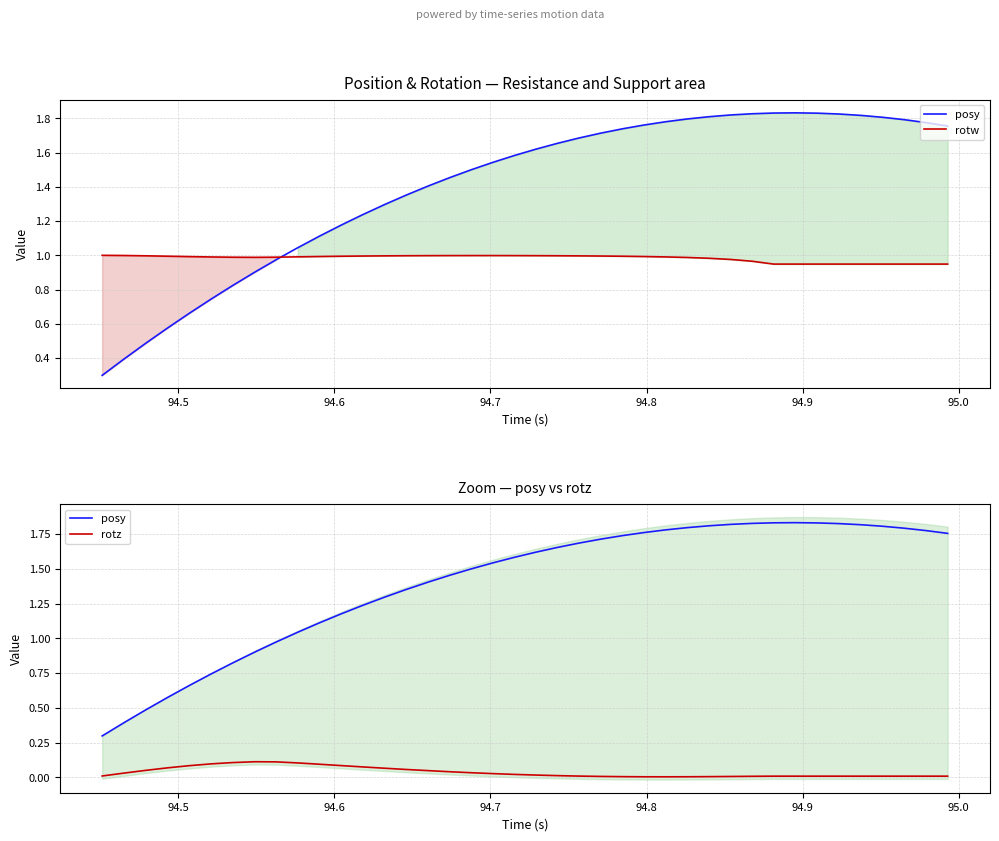

Reading left to right, what are all the values shown in this chart?

posy: 0.3	0.4	0.5	0.6	0.7	0.7	0.8	0.9	1.0	1.0	1.1	1.2	1.2	1.3	1.4	1.4	1.5	1.5	1.5	1.6	1.6	1.7	1.7	1.7	1.7	1.8	1.8	1.8	1.8	1.8	1.8	1.8	1.8	1.8	1.8	1.8	1.8	1.8	1.8	1.8
rotw: 1.0	1.0	1.0	1.0	1.0	1.0	1.0	1.0	1.0	1.0	1.0	1.0	1.0	1.0	1.0	1.0	1.0	1.0	1.0	1.0	1.0	1.0	1.0	1.0	1.0	1.0	1.0	1.0	1.0	1.0	1.0	0.9	0.9	0.9	0.9	0.9	0.9	0.9	0.9	0.9
rotz: 0.0	0.0	0.1	0.1	0.1	0.1	0.1	0.1	0.1	0.1	0.1	0.1	0.1	0.1	0.1	0.0	0.0	0.0	0.0	0.0	0.0	0.0	0.0	0.0	0.0	0.0	0.0	0.0	0.0	0.0	0.0	0.0	0.0	0.0	0.0	0.0	0.0	0.0	0.0	0.0